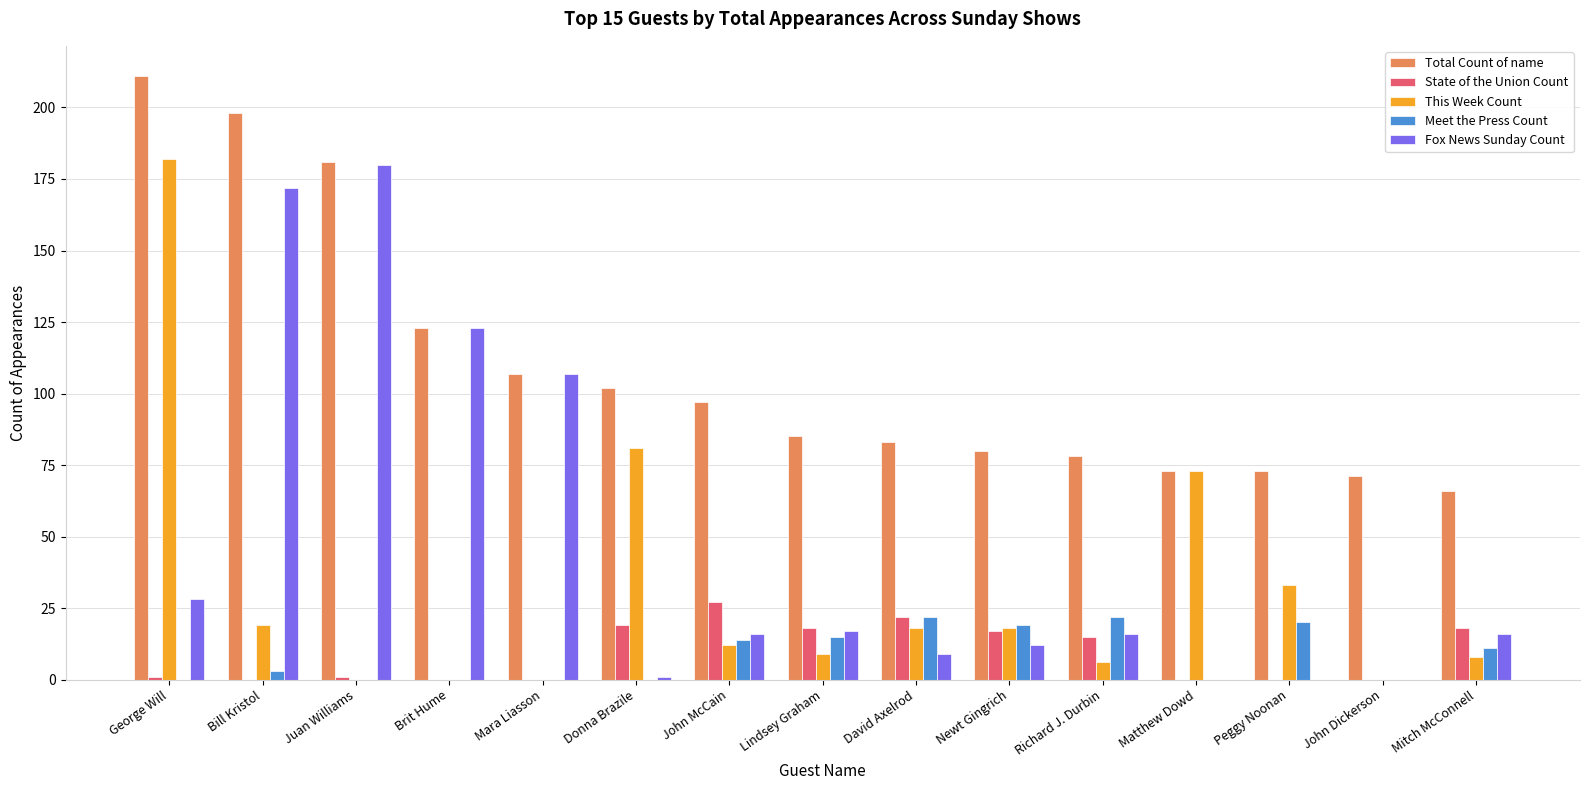

Are the bars horizontal?

No